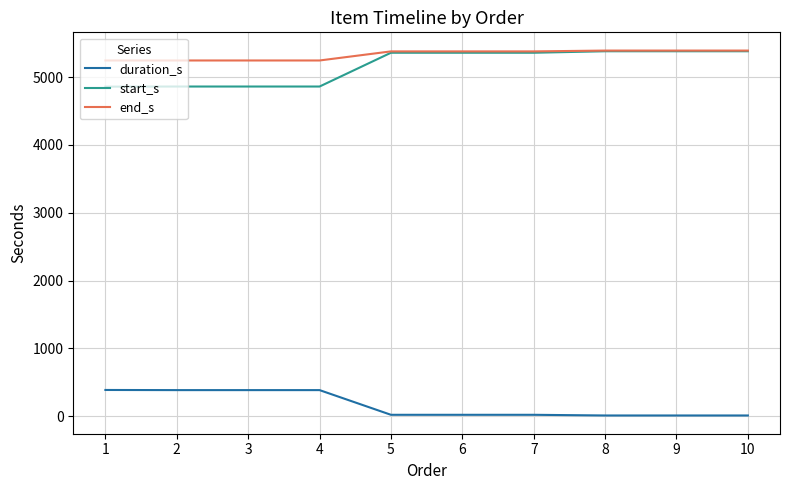

True or false: start_s and duration_s cross at least once.

False